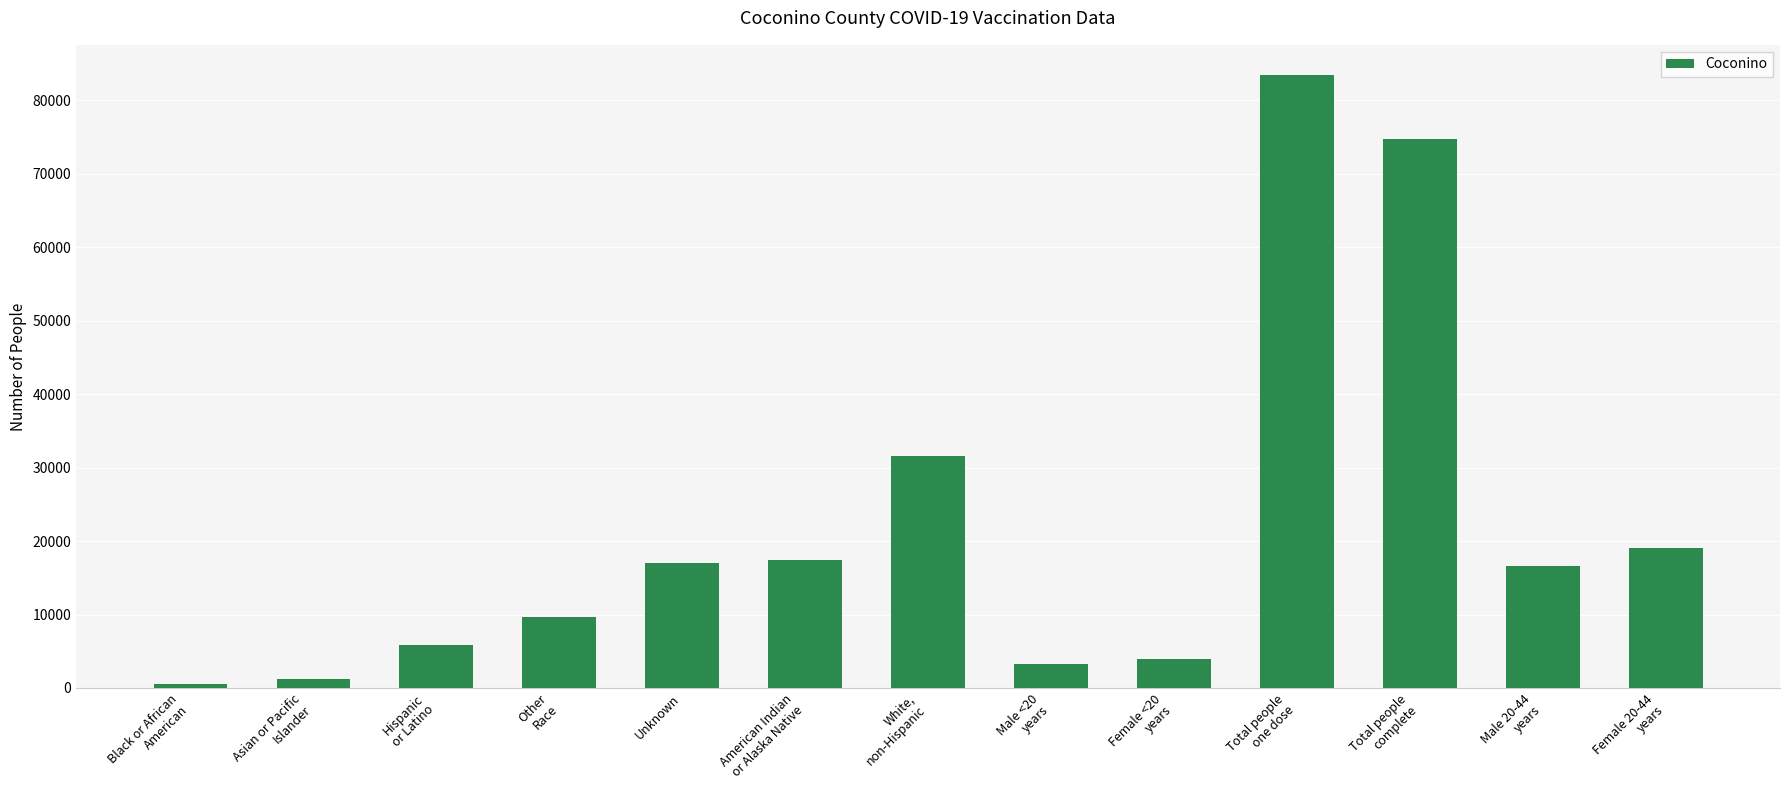

Reading left to right, extract all data points from this chart.

609	1252	5903	9666	17000	17418	31543	3201	3925	83391	74749	16560	19018